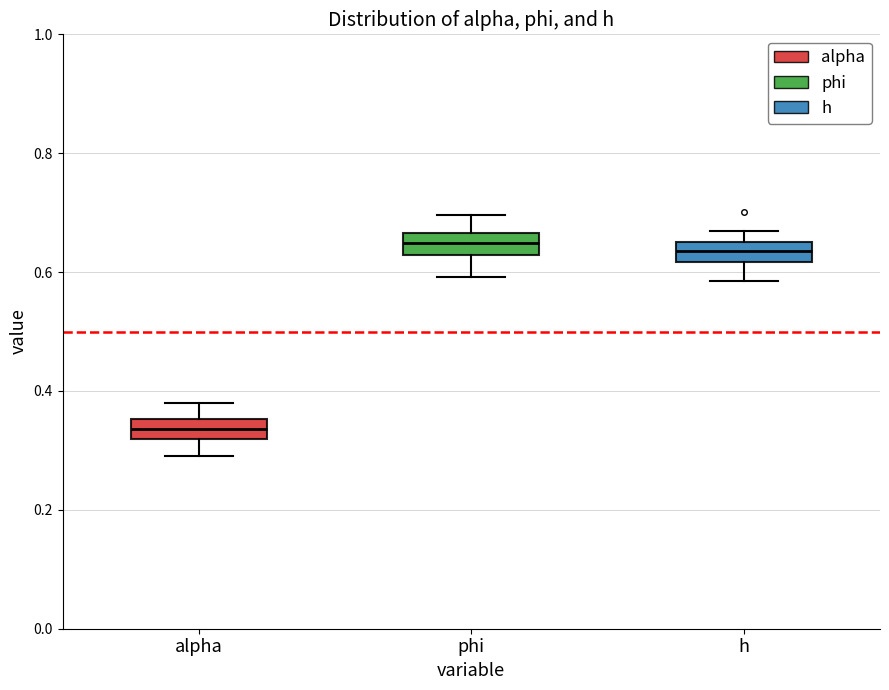

Reading left to right, read every box against the y-axis: the position of its median line, the range the box covers, and the ends of its whiskers. The values are not printed on the chart, so give them approximately, as read against the axis.

alpha: median 0.34, box 0.32 to 0.36, whiskers 0.30 to 0.38
phi: median 0.64, box 0.62 to 0.66, whiskers 0.60 to 0.70
h: median 0.64, box 0.62 to 0.66, whiskers 0.58 to 0.66 (above the box's upper edge)